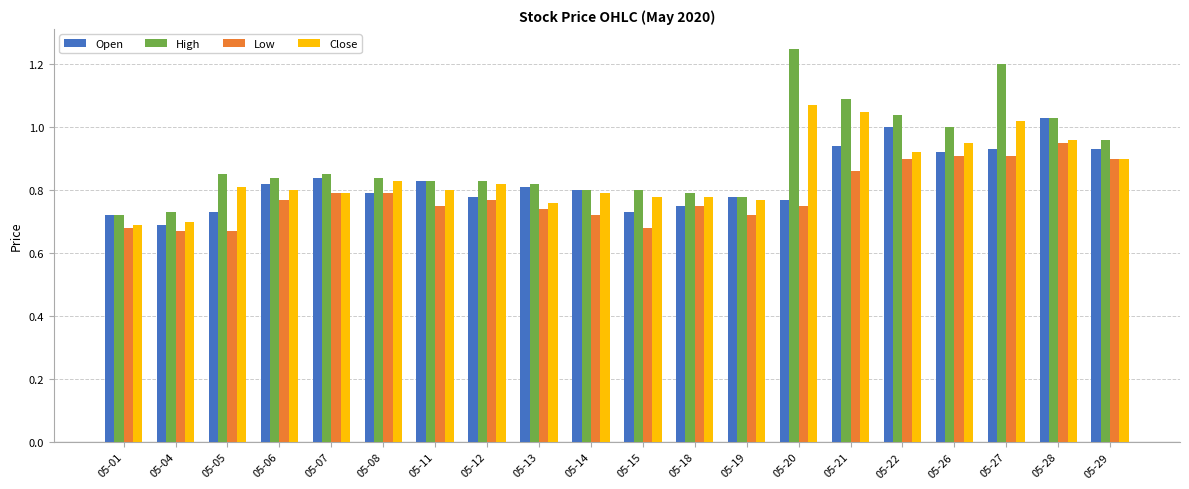

What is the total value across all series at 05-01?

2.8